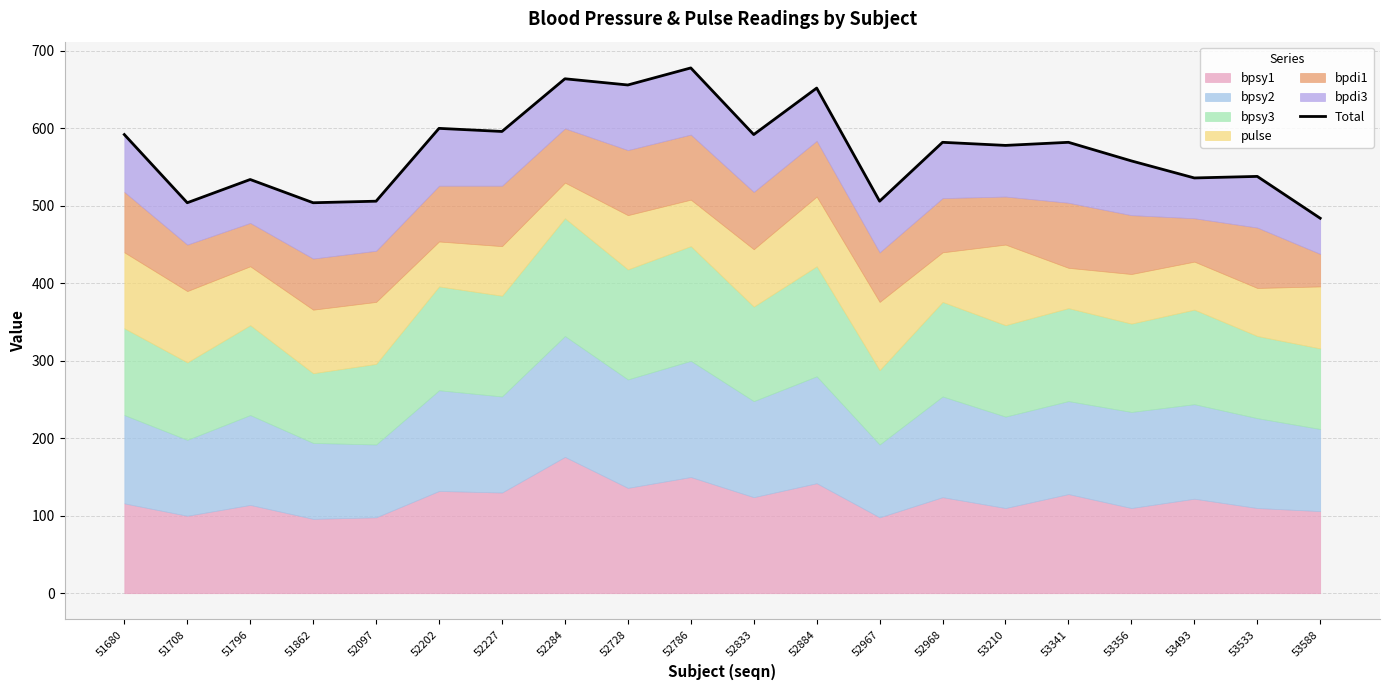

Is it true that the value at 52786 is 1037?

False